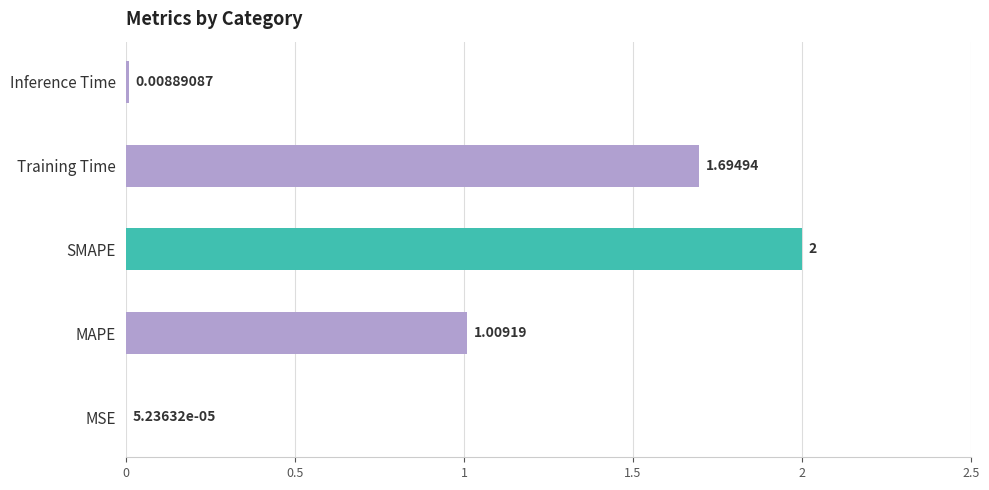

Where is the data nearest to the value 1?

MAPE